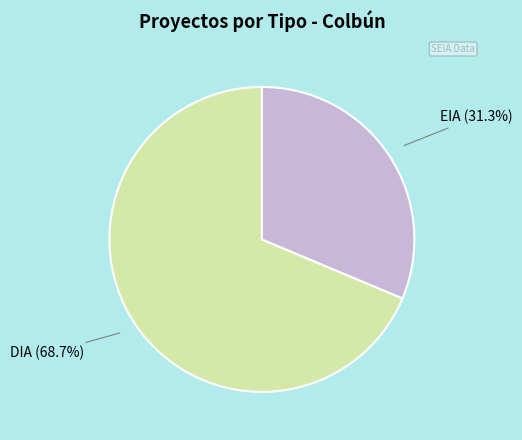

Does any single category account for the majority?

Yes